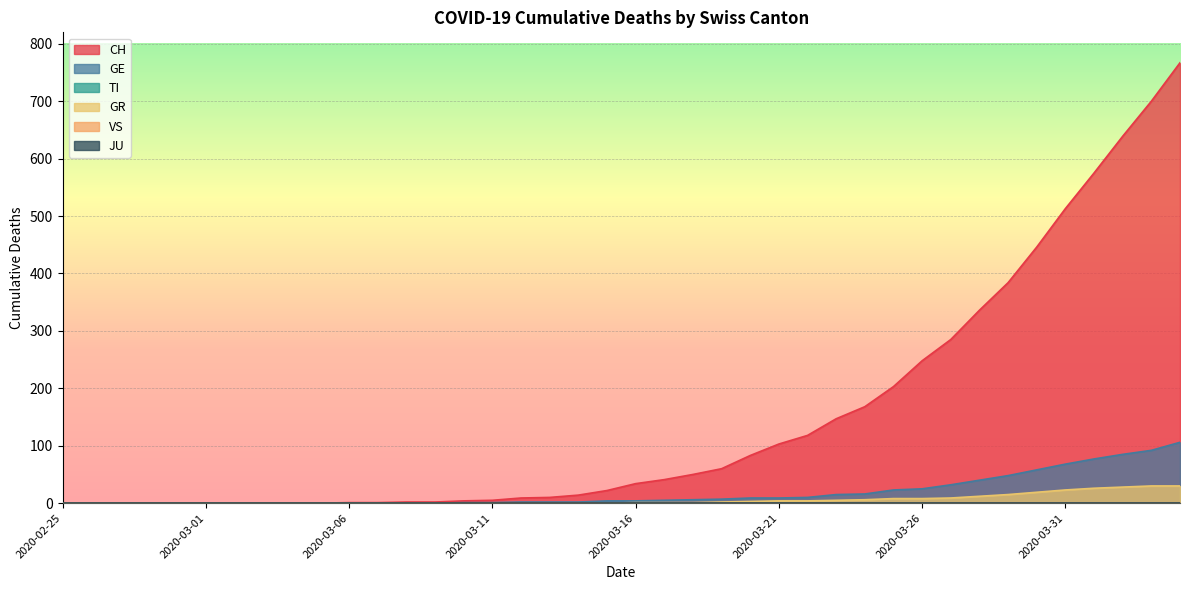

Is it true that GR equals -19 at 2020-03-02?

False